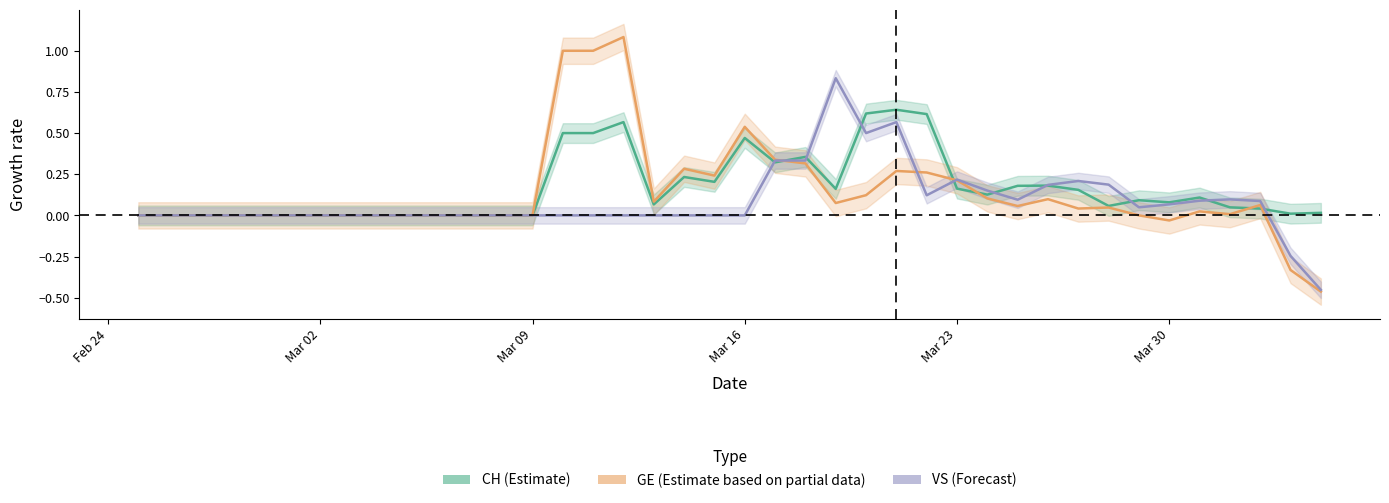

What is the difference between the maximum and minimum values in the GE (center) series?

1.5